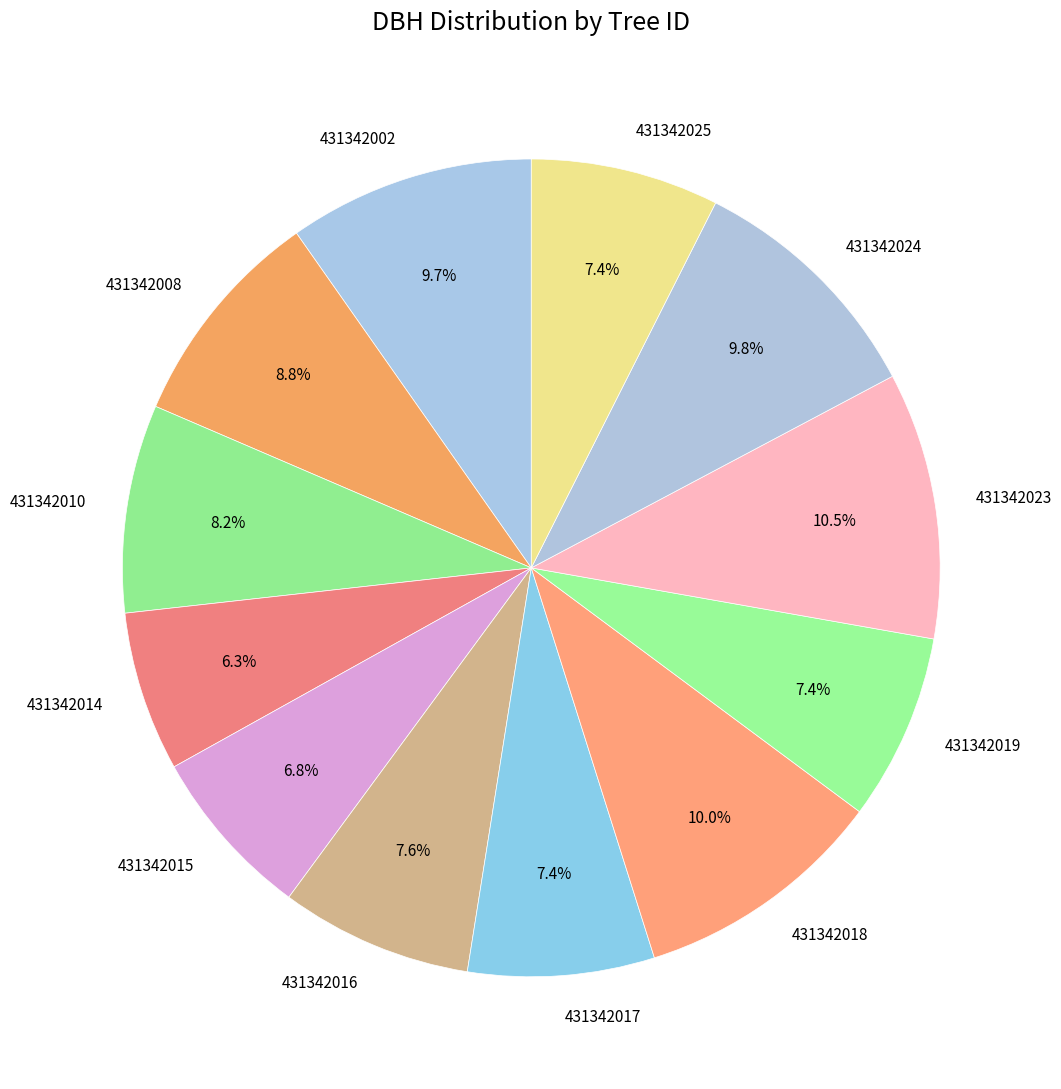

To the nearest percent, what is the combined percentage of 431342018 and 431342008?

19%